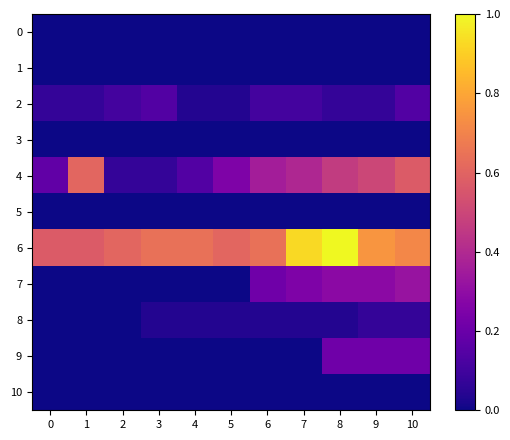

Reading left to right, list all the values displayed in this chart.

row_0: 0.0	0.0	0.0	0.0	0.0	0.0	0.0	0.0	0.0	0.0	0.0
row_1: 0.0	0.0	0.0	0.0	0.0	0.0	0.0	0.0	0.0	0.0	0.0
row_2: 0.1	0.1	0.1	0.1	0.0	0.0	0.1	0.1	0.1	0.1	0.1
row_3: 0.0	0.0	0.0	0.0	0.0	0.0	0.0	0.0	0.0	0.0	0.0
row_4: 0.2	0.6	0.1	0.1	0.1	0.2	0.4	0.4	0.5	0.5	0.6
row_5: 0.0	0.0	0.0	0.0	0.0	0.0	0.0	0.0	0.0	0.0	0.0
row_6: 0.6	0.6	0.6	0.6	0.6	0.6	0.6	0.9	1.0	0.8	0.7
row_7: 0.0	0.0	0.0	0.0	0.0	0.0	0.2	0.2	0.3	0.3	0.3
row_8: 0.0	0.0	0.0	0.0	0.0	0.0	0.0	0.0	0.0	0.1	0.1
row_9: 0.0	0.0	0.0	0.0	0.0	0.0	0.0	0.0	0.2	0.2	0.2
row_10: 0.0	0.0	0.0	0.0	0.0	0.0	0.0	0.0	0.0	0.0	0.0